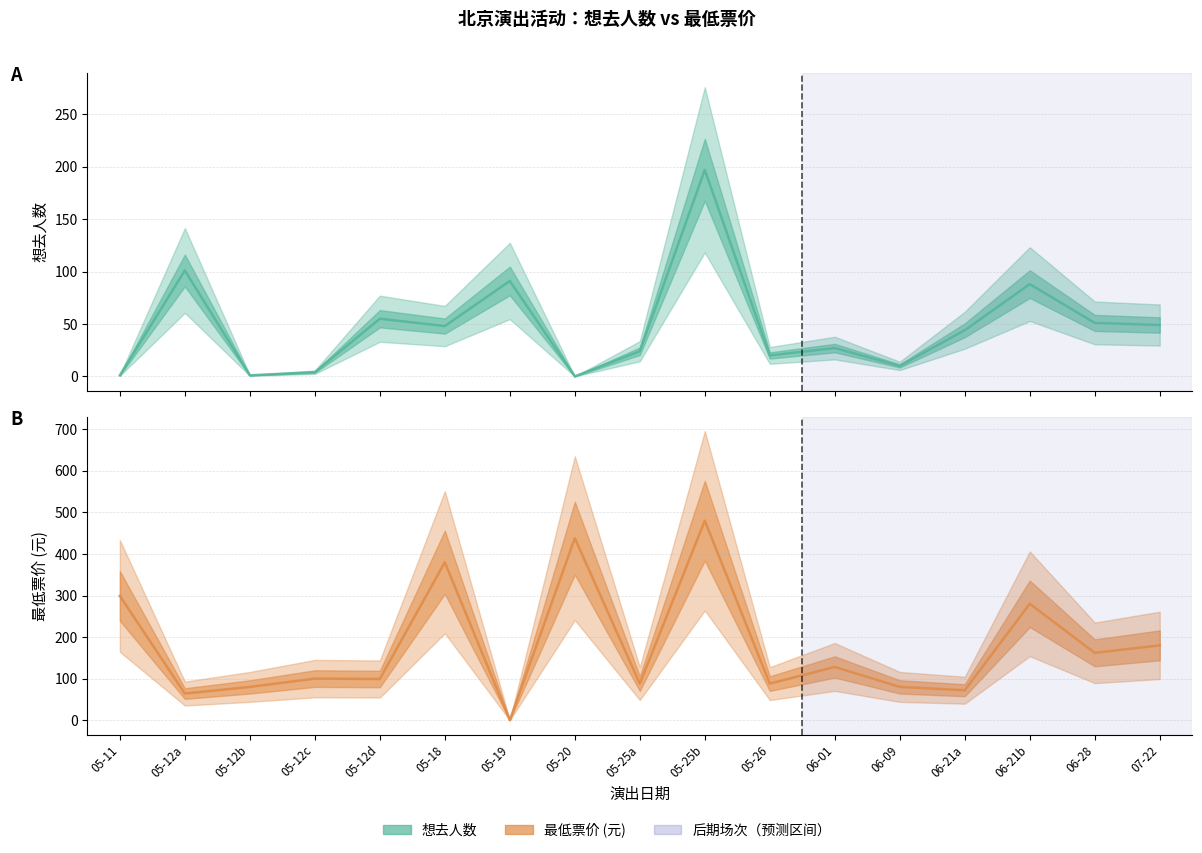

What is the average value of the 最低票价 series?

178